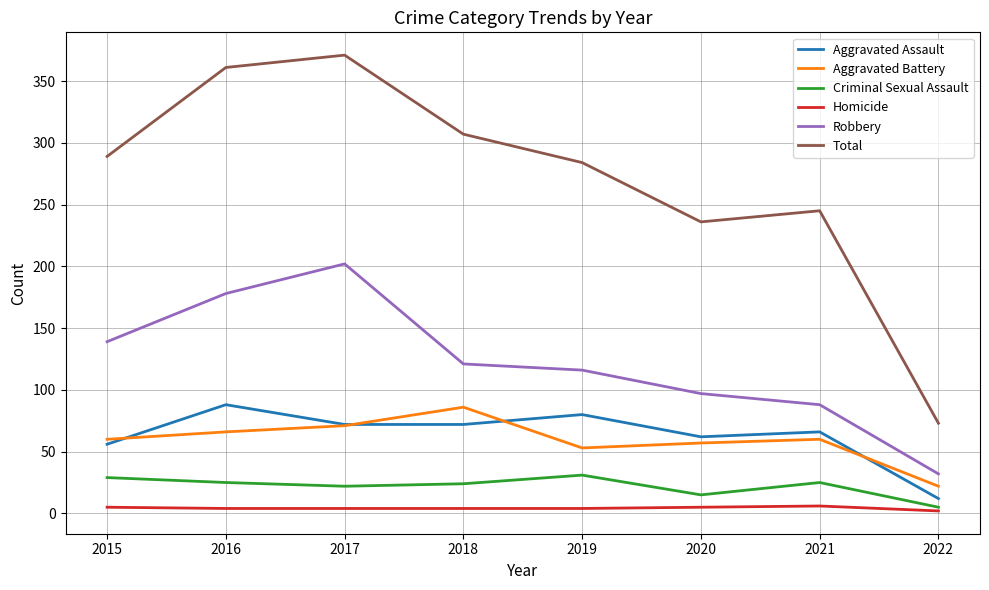

What is the maximum value shown in the chart?

371